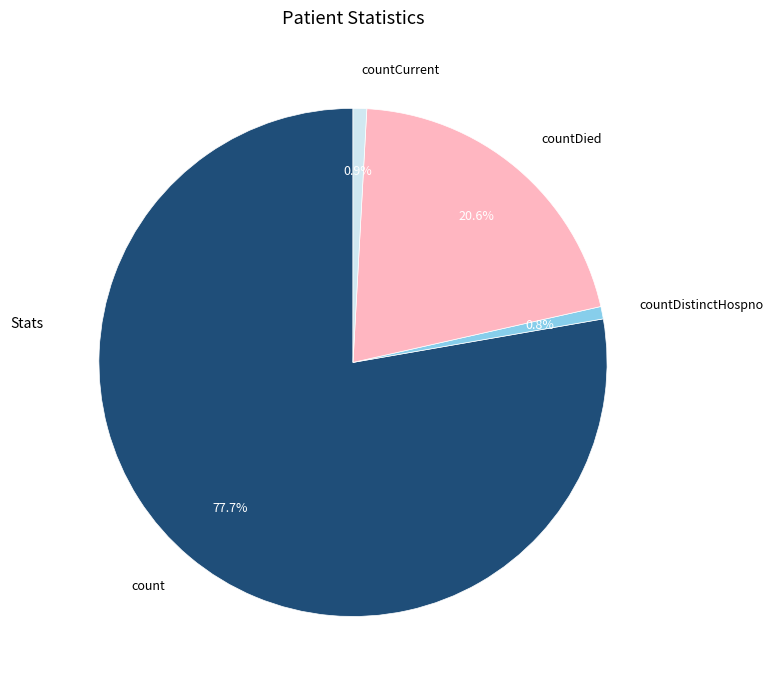

To the nearest percent, what is the average slice percentage?

25%